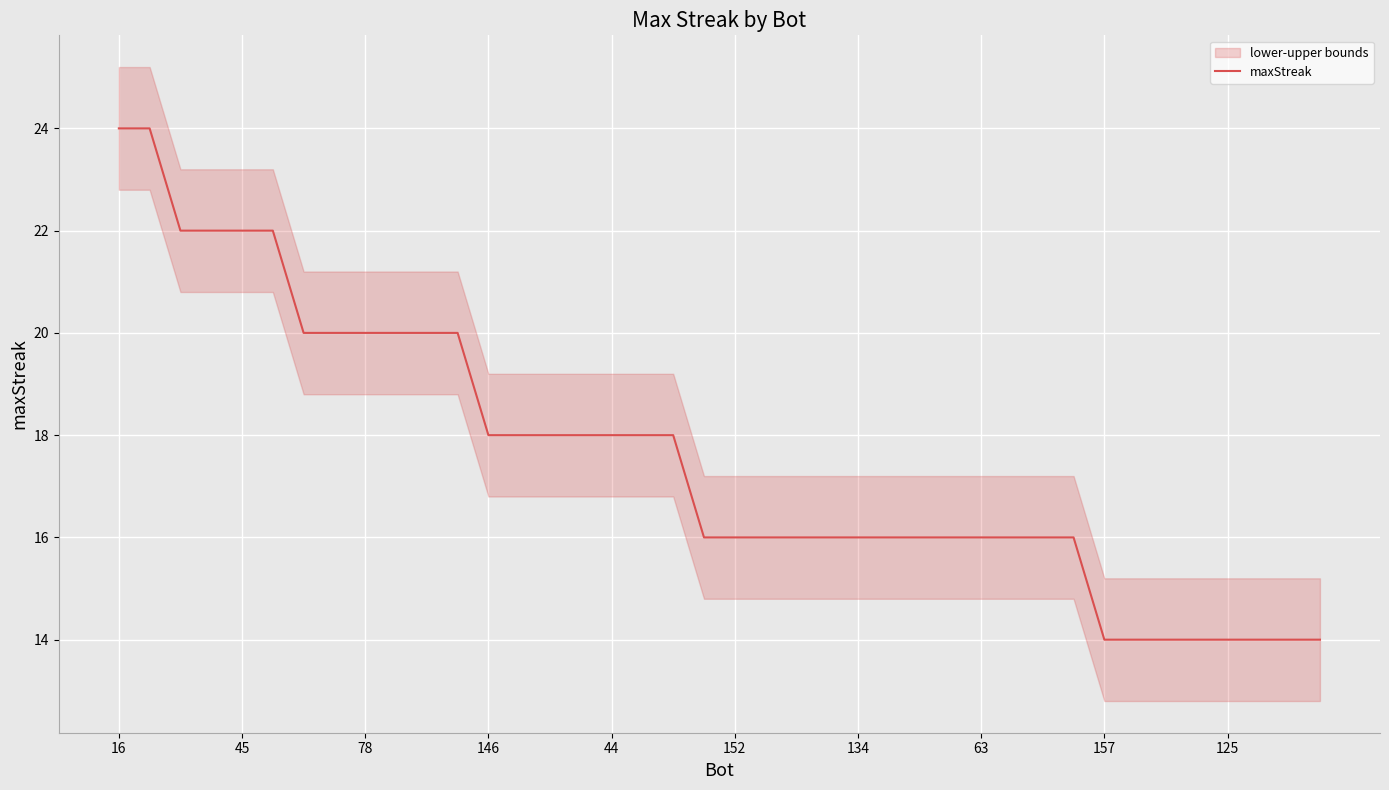

The maxStreak series shows 22 at 45. True or false?

True